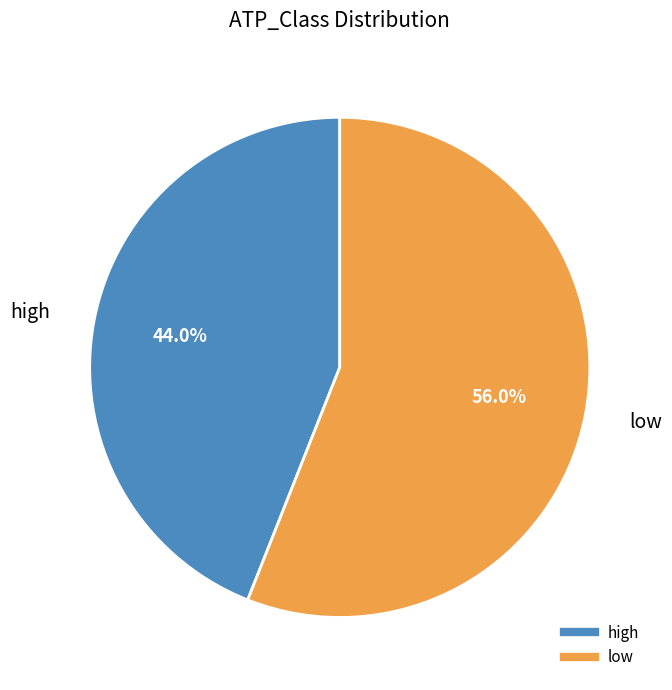

What is the largest slice in the pie chart?

low